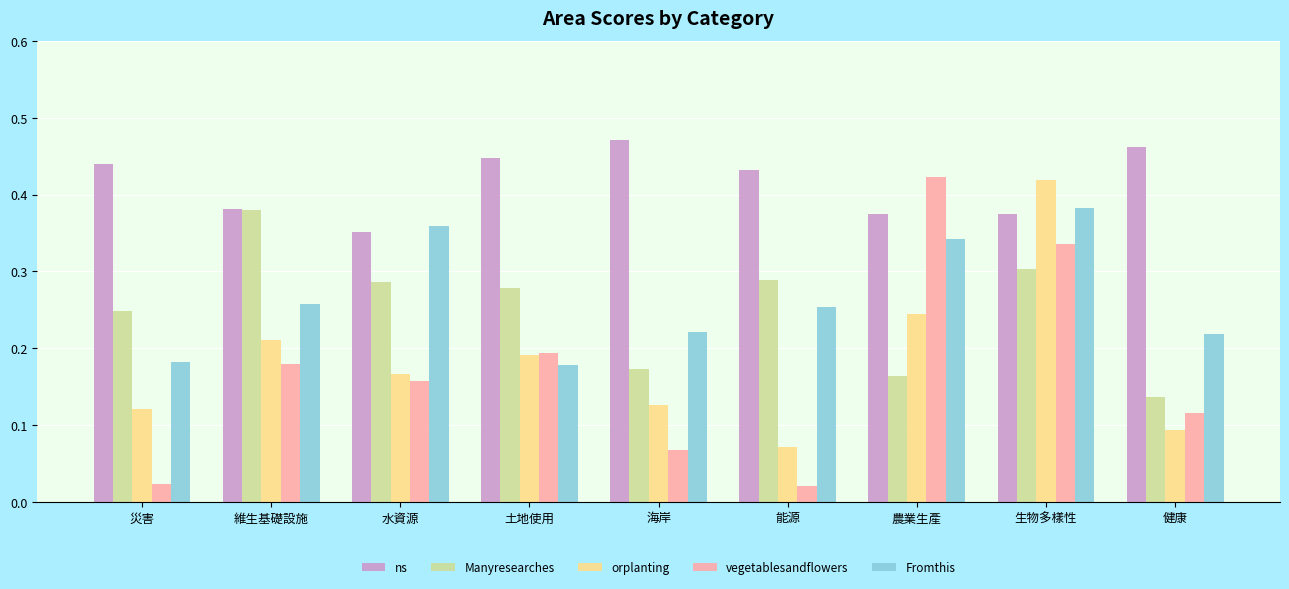

Rank the series at 災害 from lowest to highest value.

vegetablesandflowers, orplanting, Fromthis, Manyresearches, ns